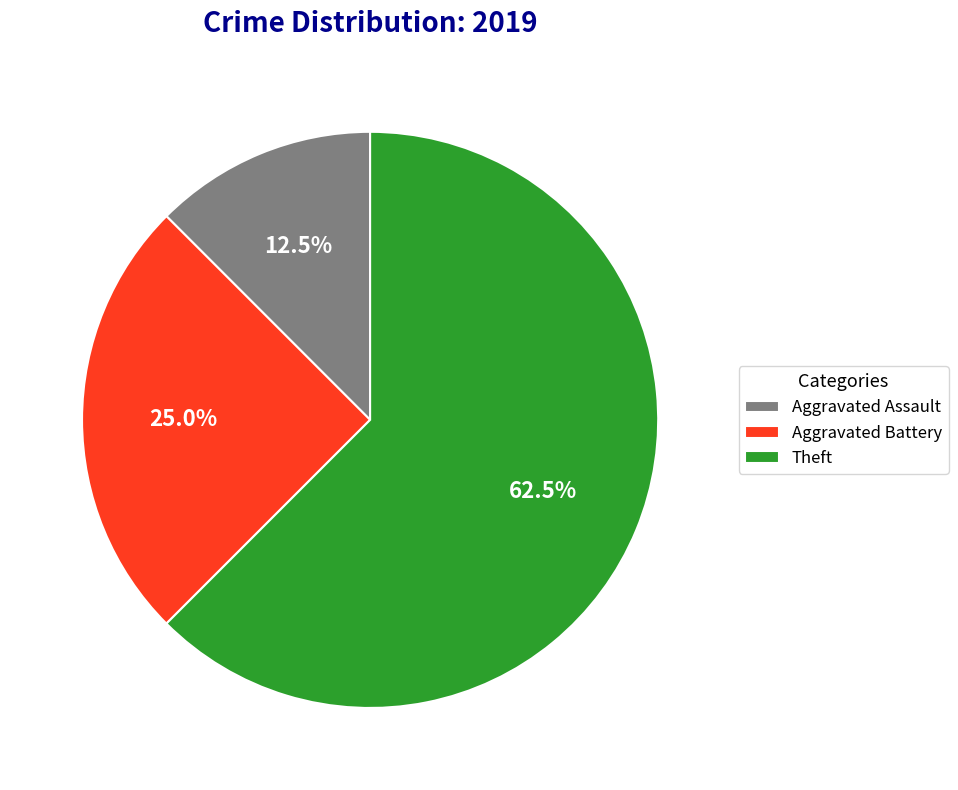

Is Theft the majority of the pie?

Yes